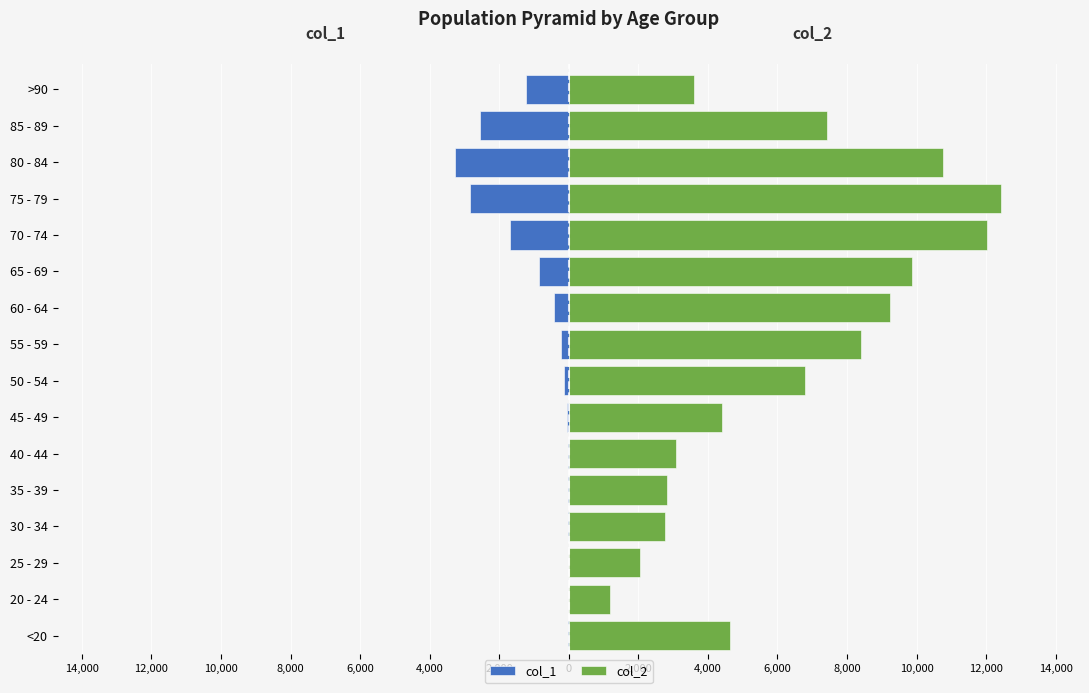

List the series in order of their peak value, lowest first.

col_1, col_2